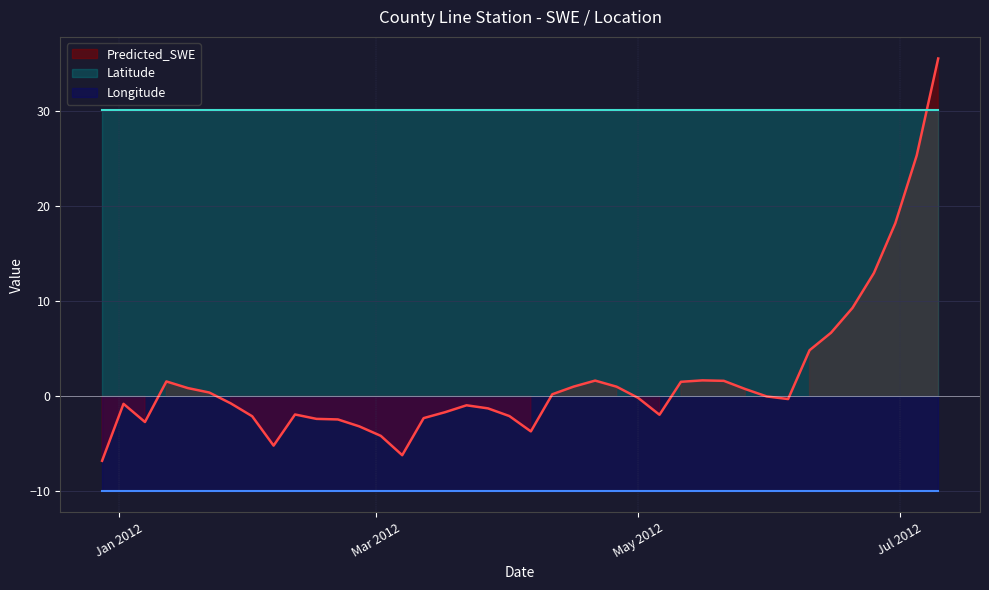

Which series has the largest total across all categories?

Latitude